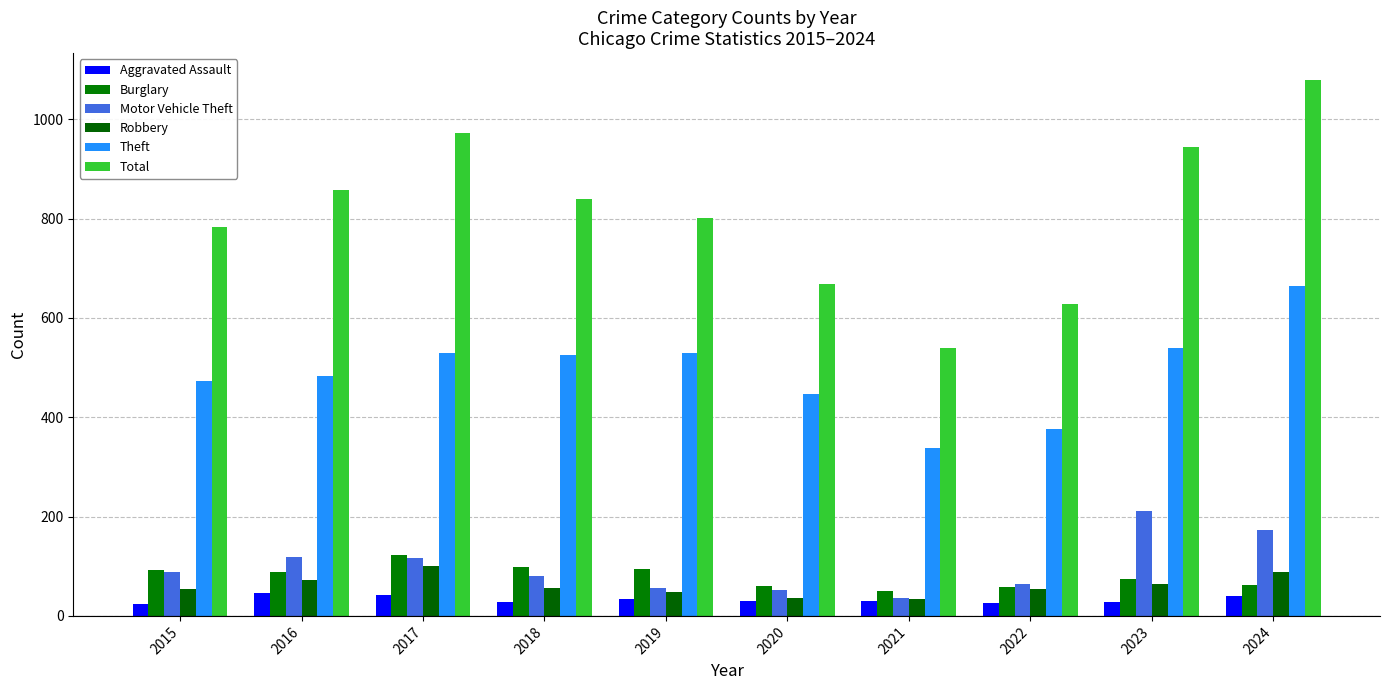

How many data points in Motor Vehicle Theft are less than 88?

5